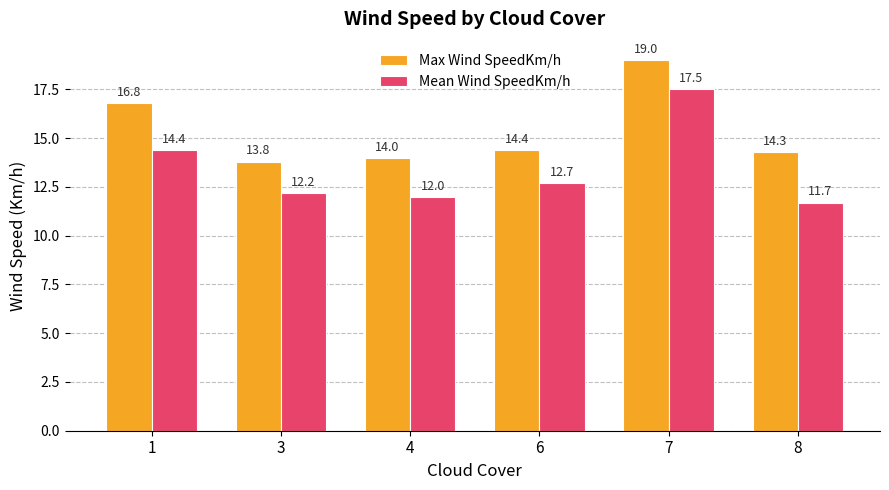

The Max Wind SpeedKm/h series shows 24.1 at 4. True or false?

False